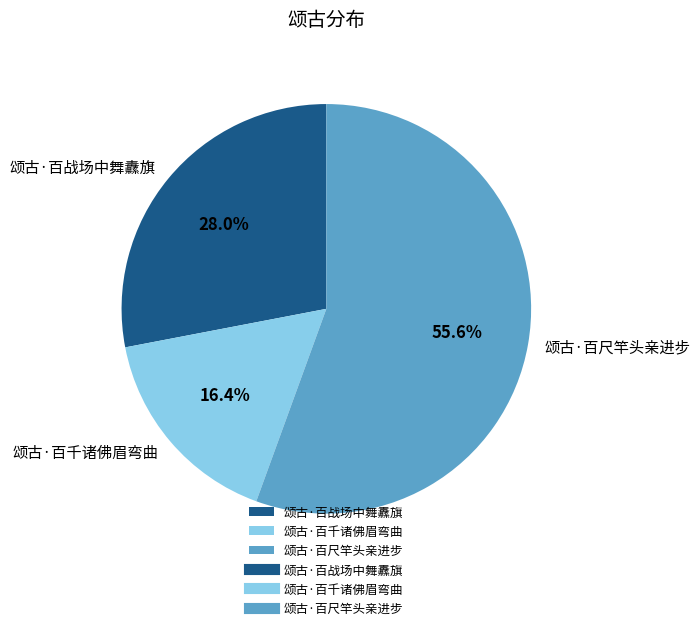

Does any single category account for the majority?

Yes